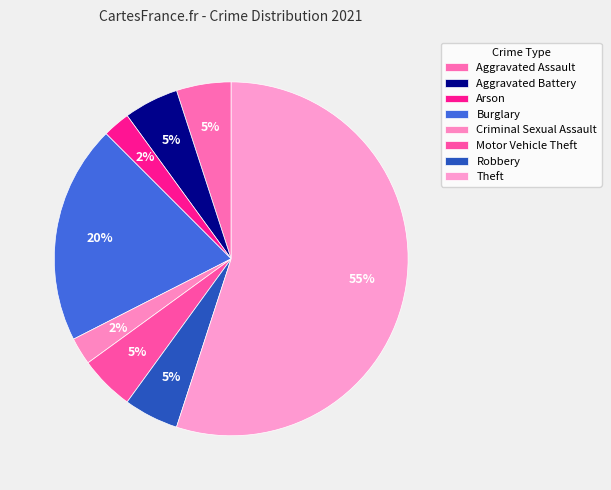

Which slice represents more than half of the pie?

Theft